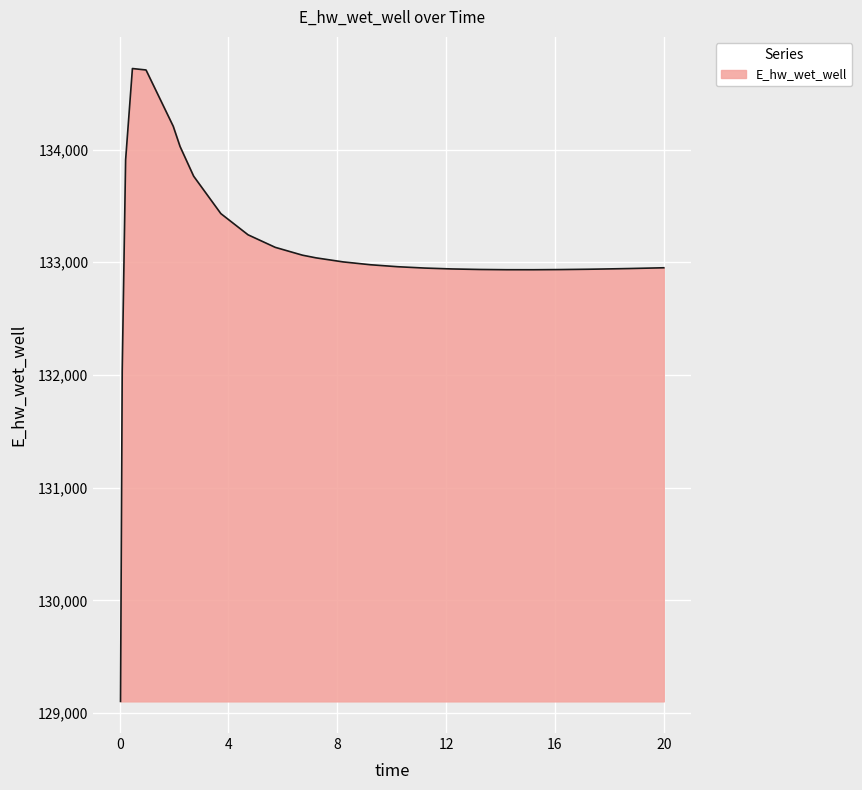

What is the difference between the maximum and minimum values?

5614.5